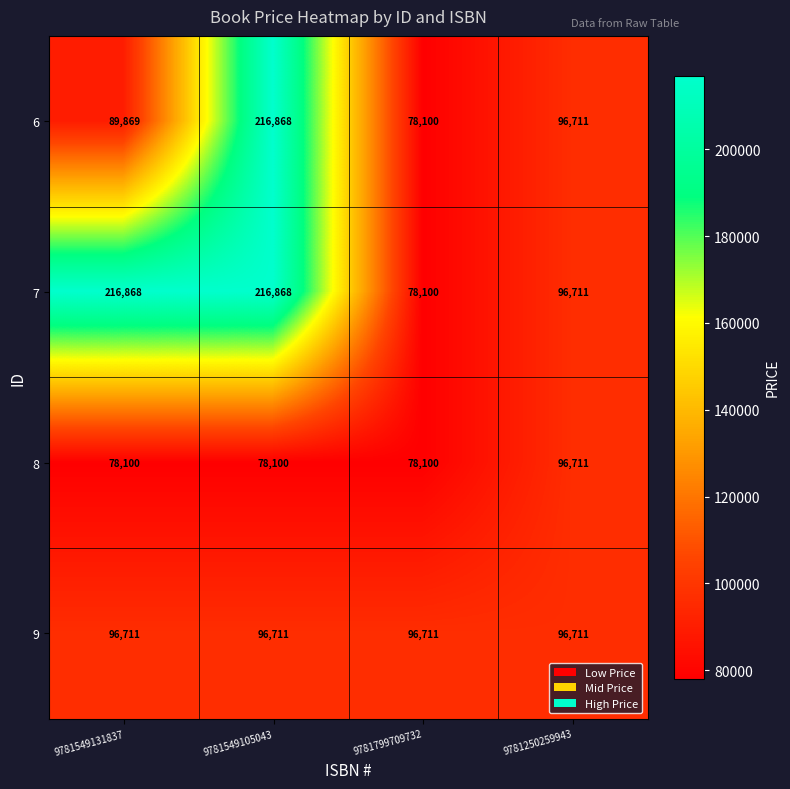

At which label does 6 first exceed 96711?

9781549105043